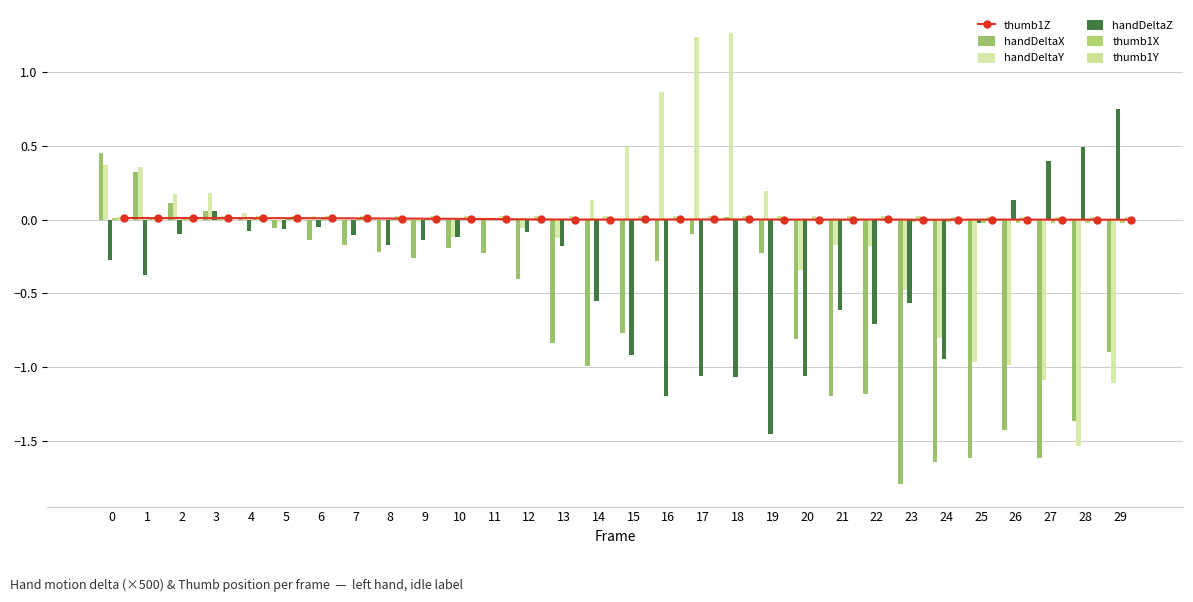

At how many categories does at least one series exceed 0?

30